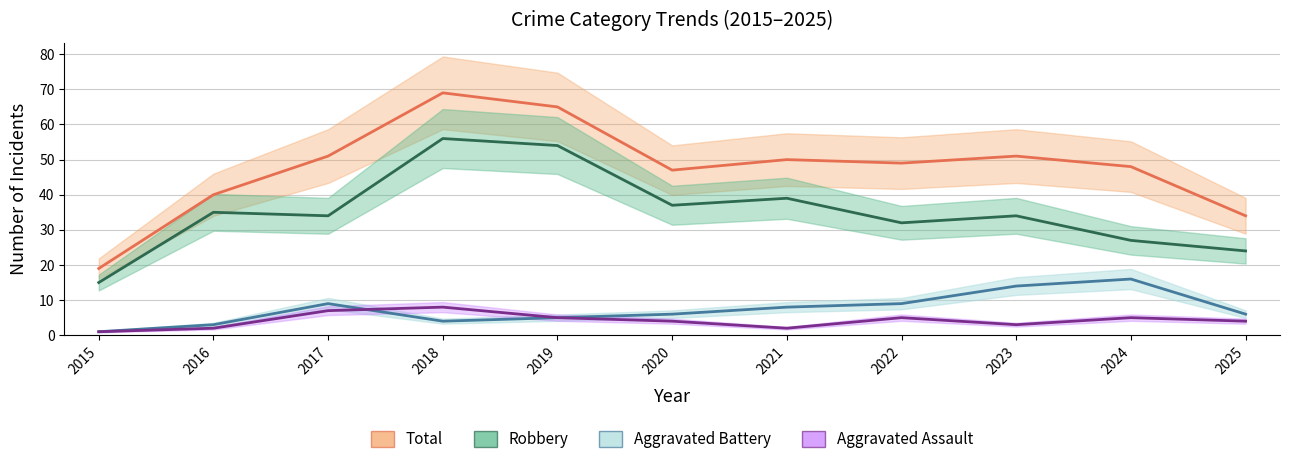

What is the value of the Aggravated Assault point at the 7th from the left?

2